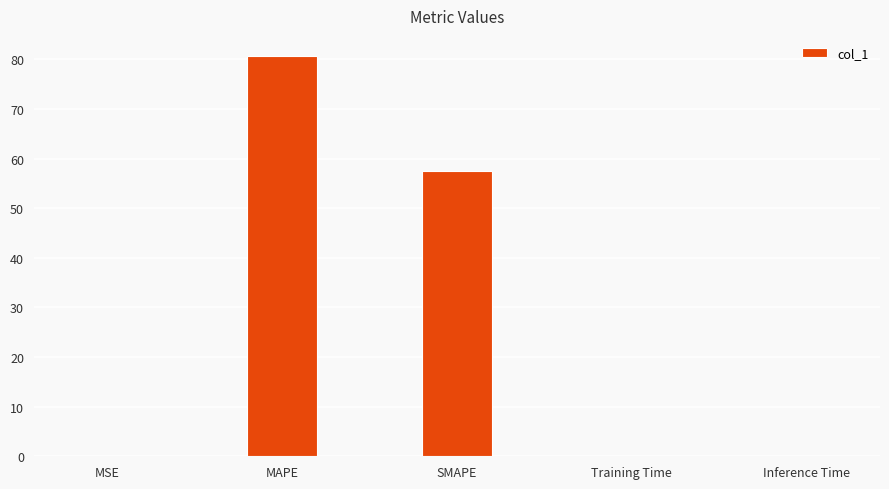

True or false: the data shows 43.9 at MAPE.

False